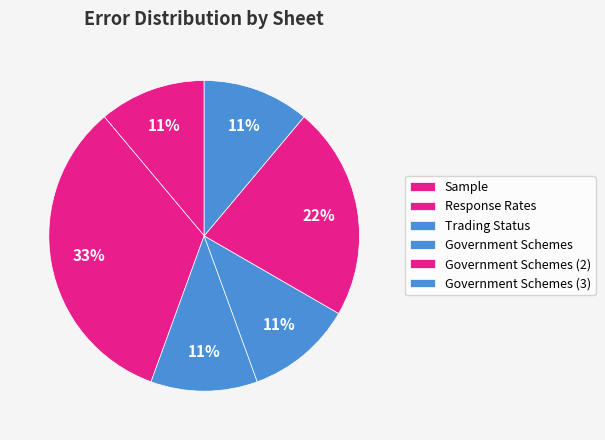

How many segments does this pie chart have?

6